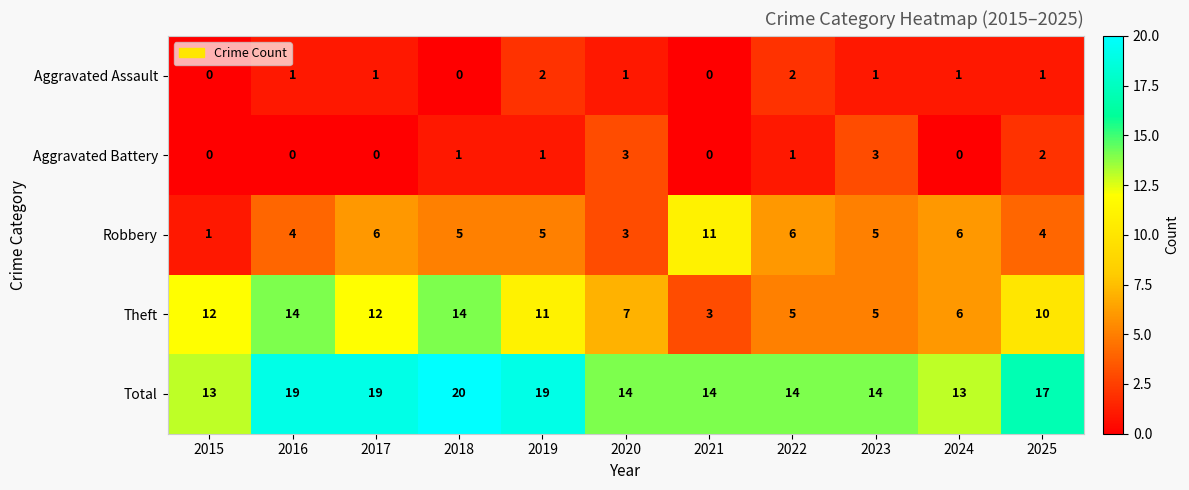

What is the total value across all series at 2020?

28